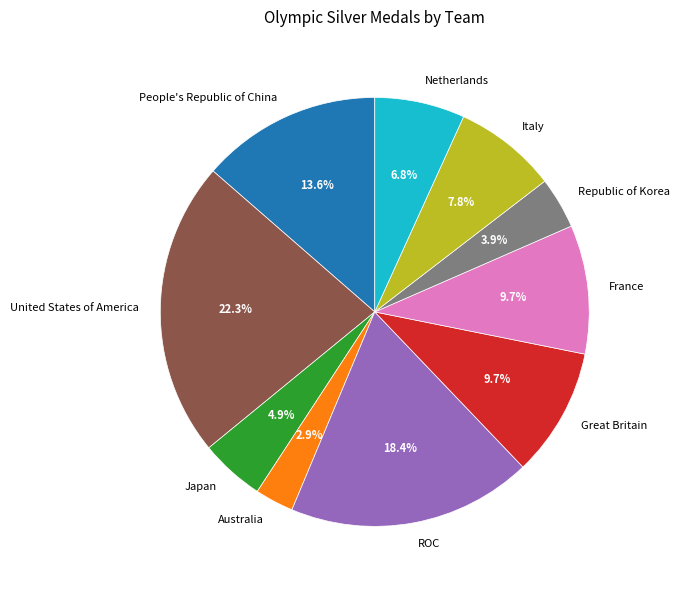

Is there a majority slice in this chart?

No